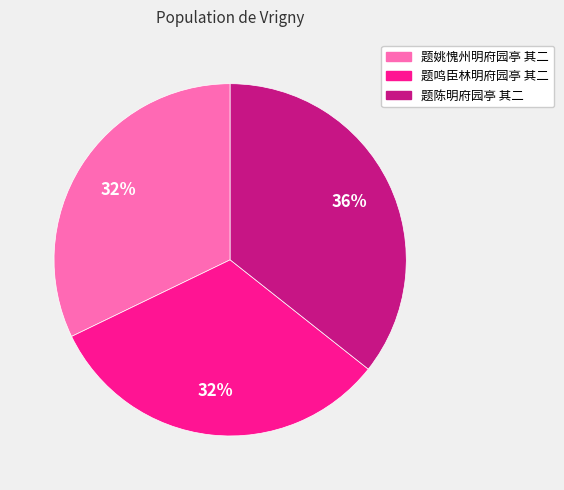

To the nearest percent, what is the average slice percentage?

33%